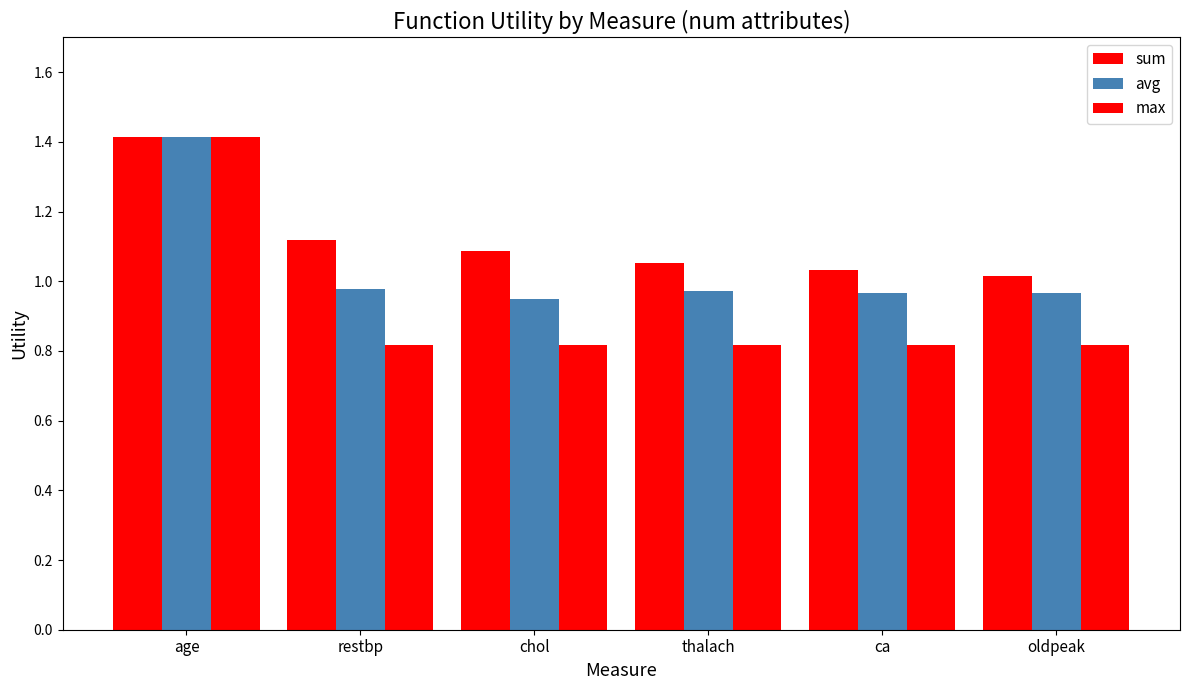

At how many categories does at least one series exceed 1?

6